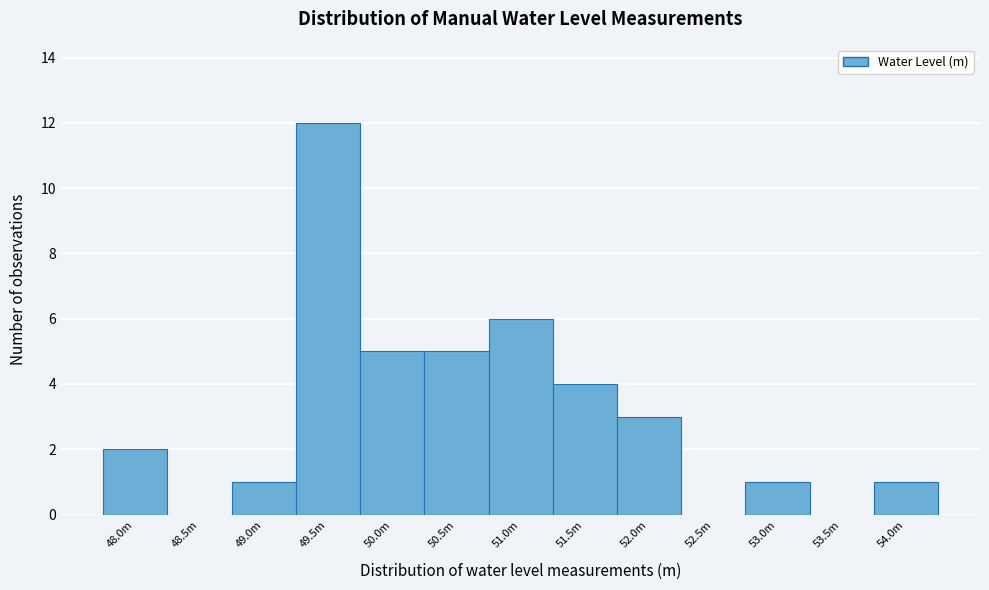

Reading left to right, list all the values displayed in this chart.

48.0m=2	48.5m=0	49.0m=1	49.5m=12	50.0m=5	50.5m=5	51.0m=6	51.5m=4	52.0m=3	52.5m=0	53.0m=1	53.5m=0	54.0m=1